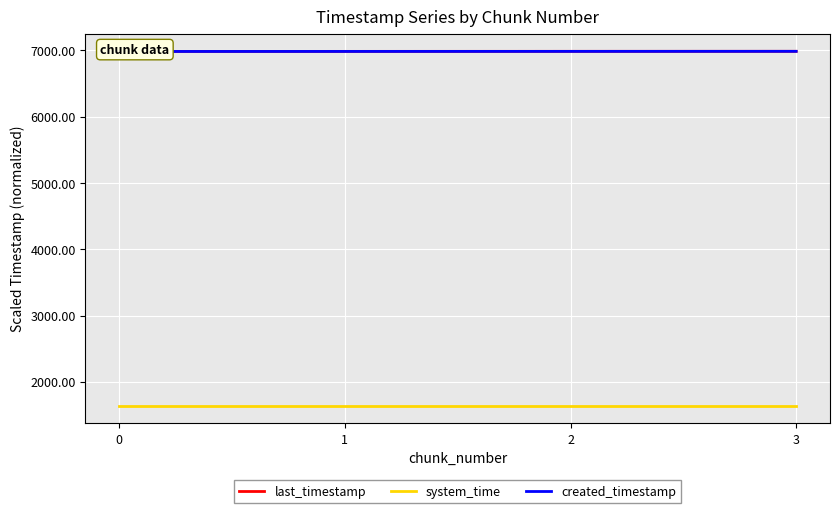

True or false: created_timestamp has more than 1 points higher than both neighbors.

False